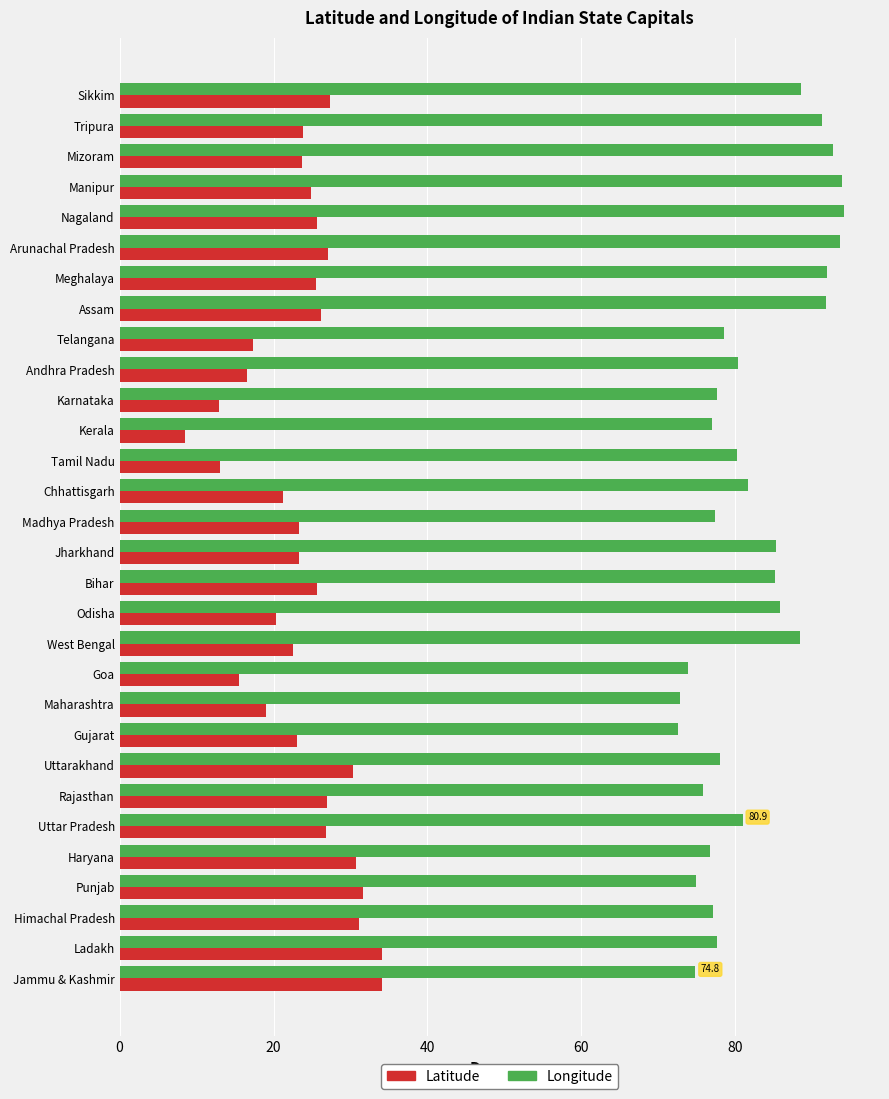

What is the total value across all series at Chhattisgarh?

102.9